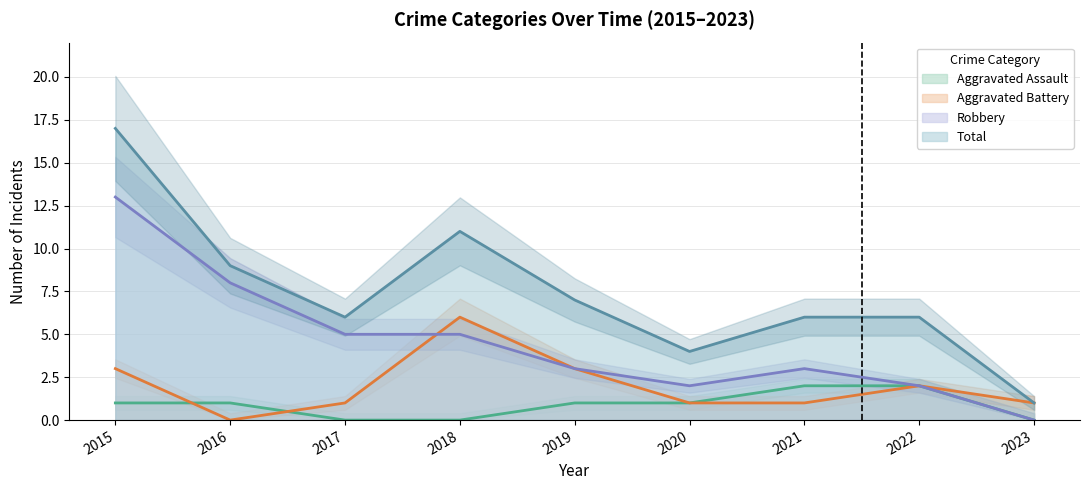

Count the Aggravated Battery values in the range 1 to 3.

7